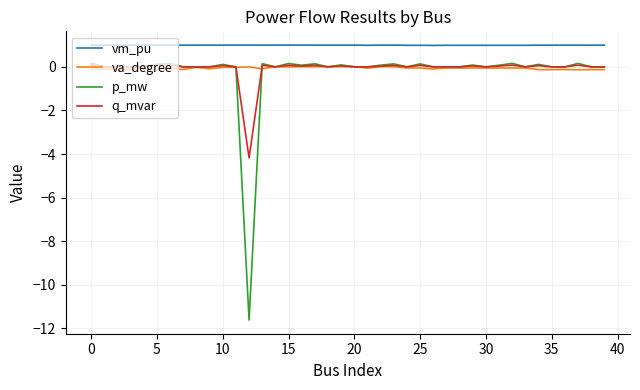

True or false: p_mw and vm_pu intersect in this chart.

False